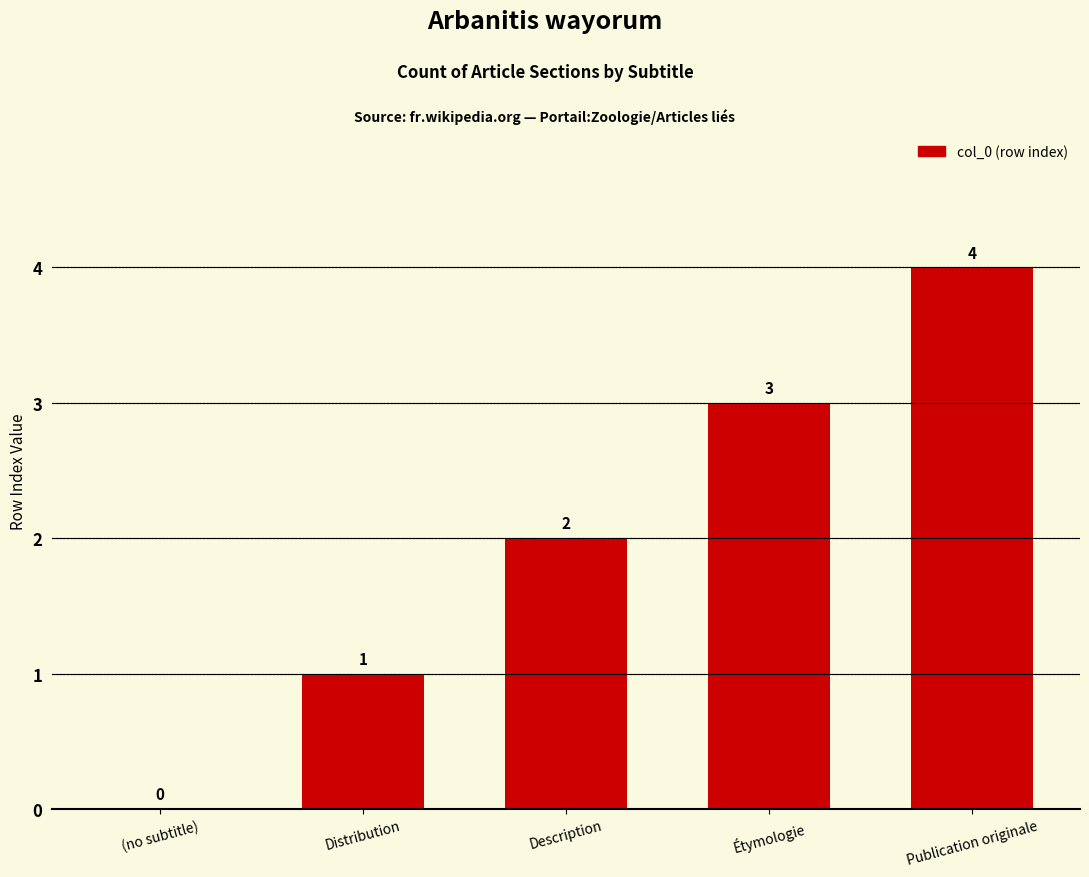

What is the difference between the values at (no subtitle) and Description?

2